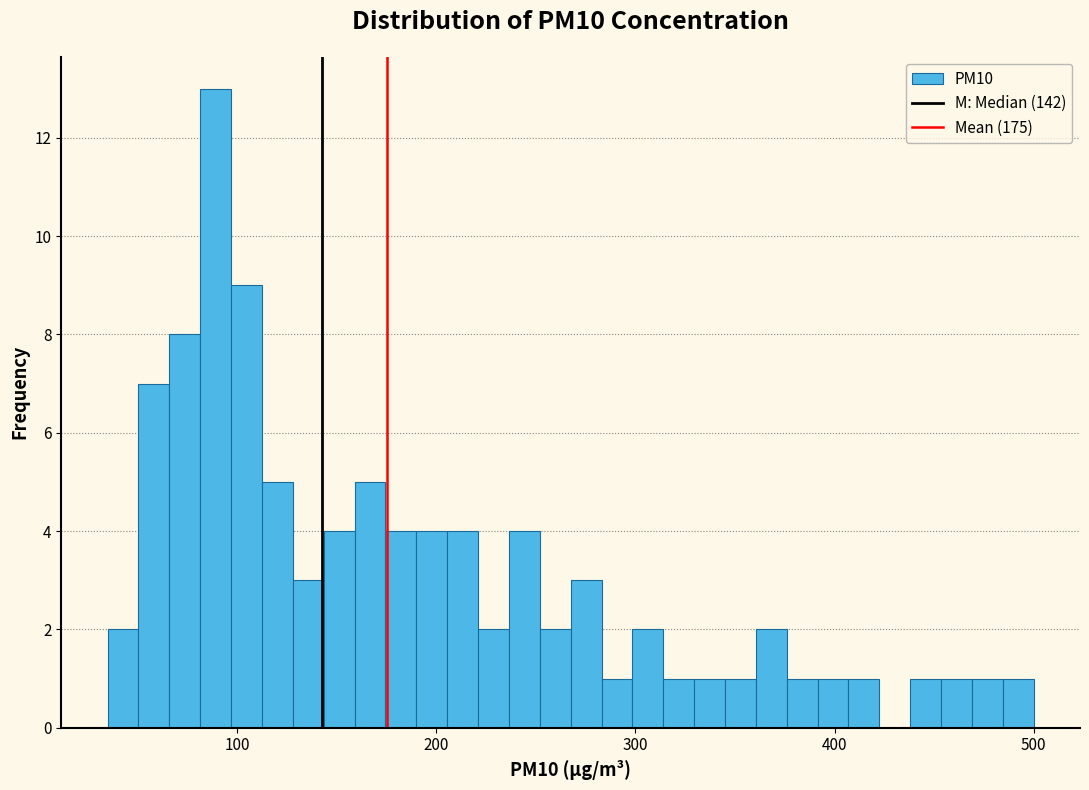

Around what value on the x-axis is the tallest bar? Give the approximate position of its centre, as read against the axis.

90